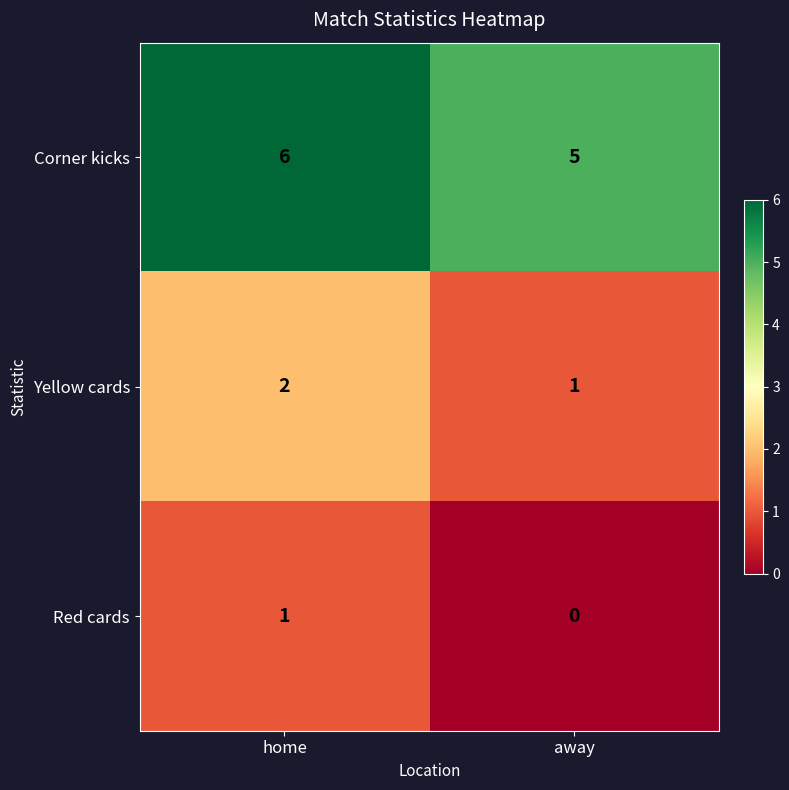

What is the spread (max minus min) of values at home?

5